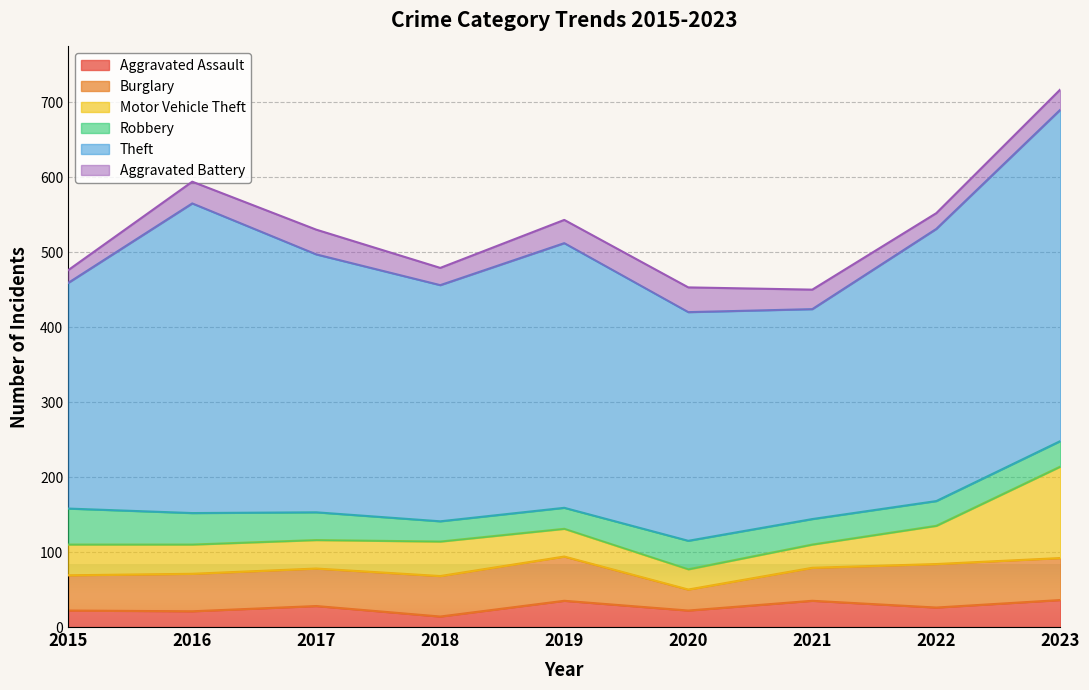

How many interior local valleys does the Burglary series have?

1